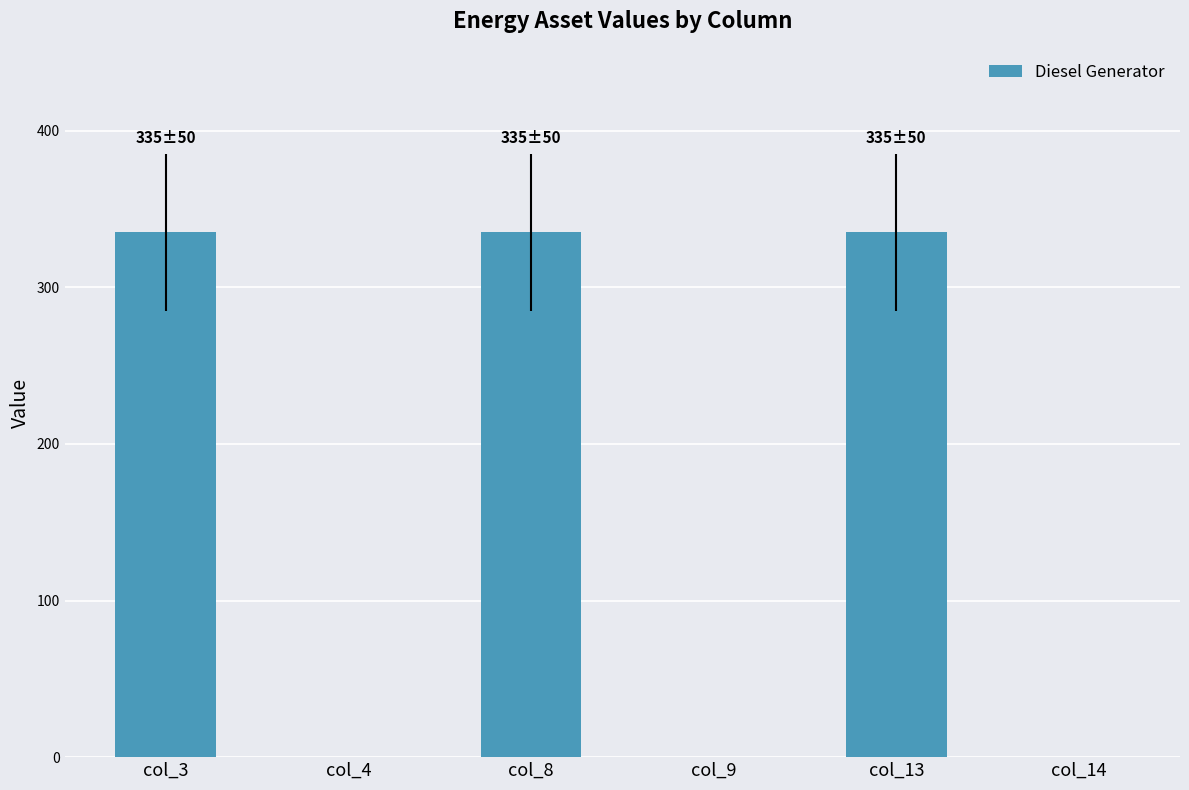

What is the greatest value displayed?

335